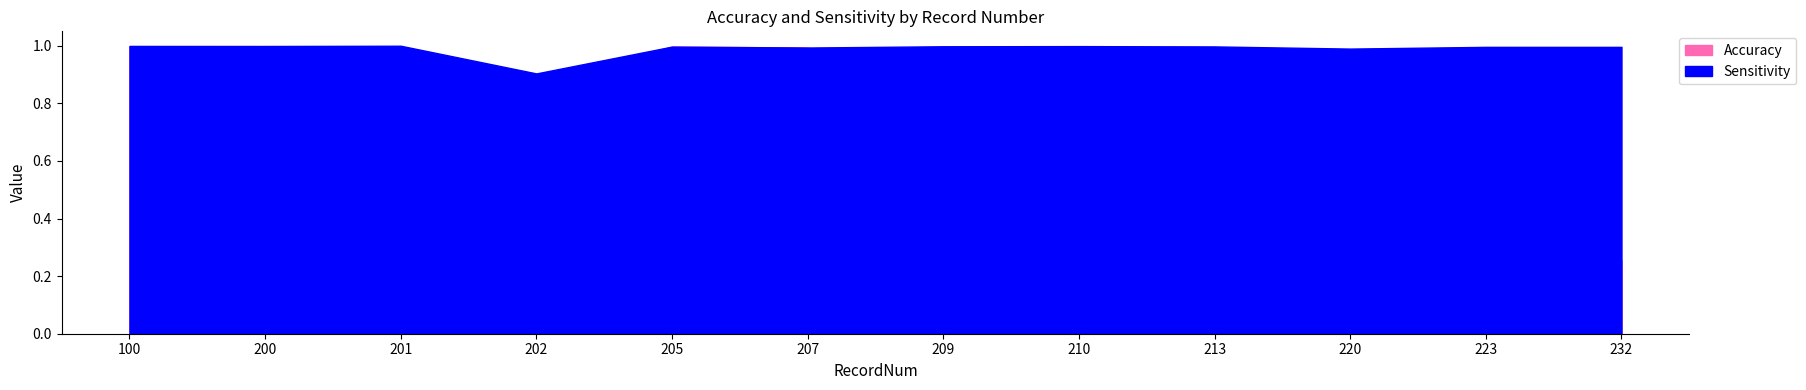

Count the number of categories in the chart.

12